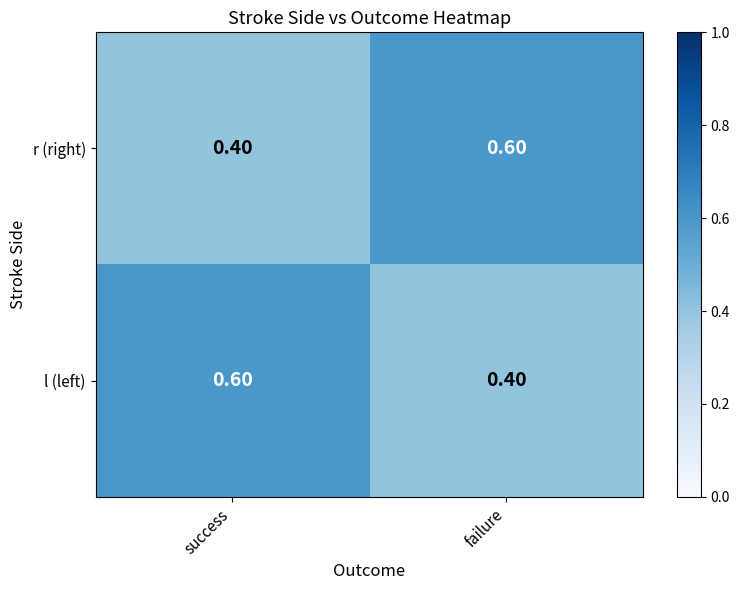

What is the total value across all series at success?

1.0